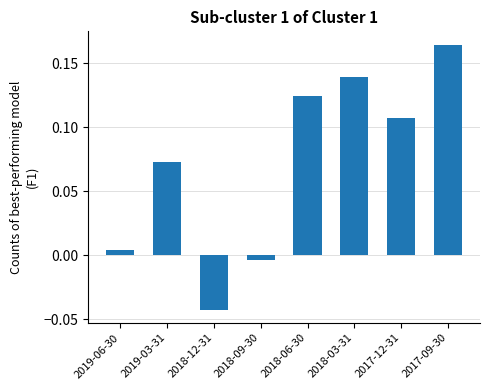

What is the sum of all values?

0.6